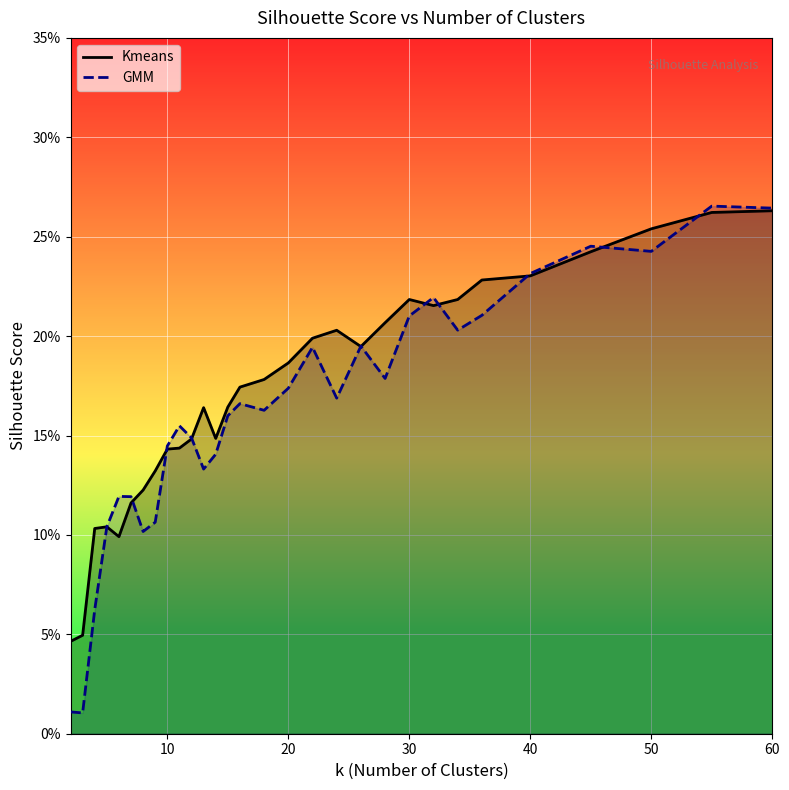

True or false: Kmeans has more than 2 points higher than both neighbors.

True